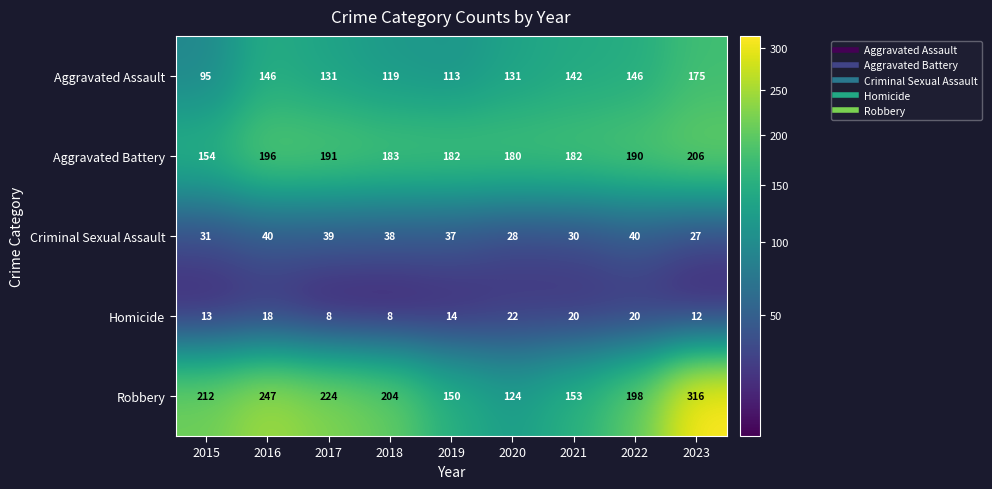

What is the total value across all series at 2022?

594